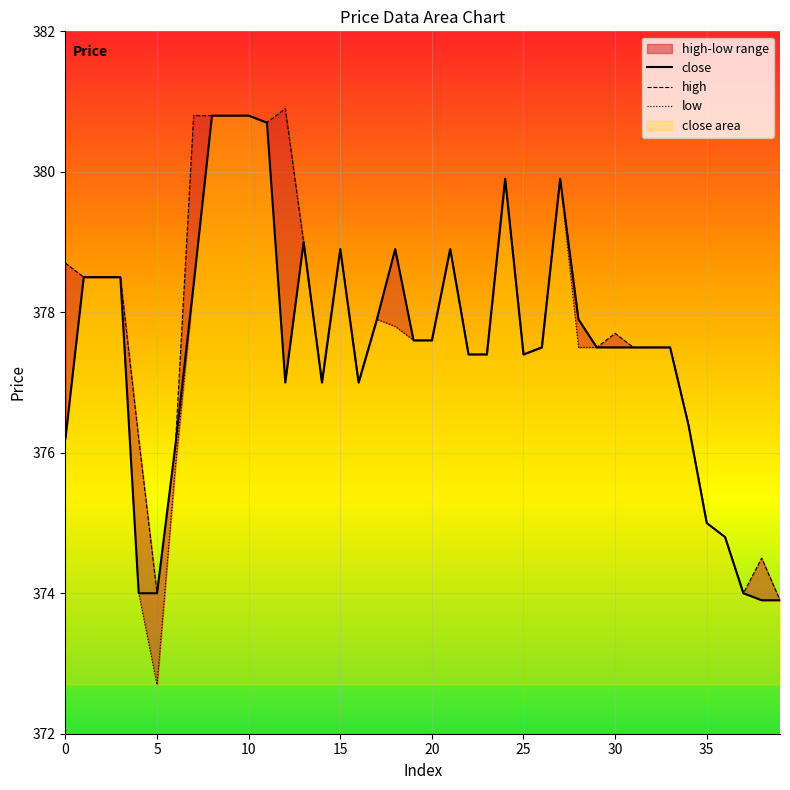

True or false: close and low intersect in this chart.

False